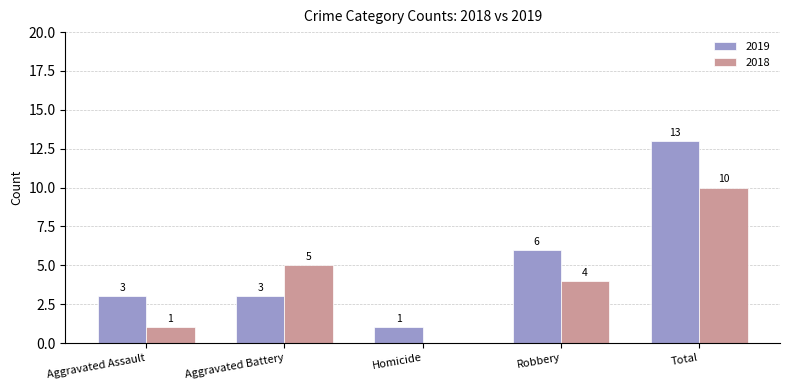

True or false: 2019 has a value of 0 at Homicide.

False